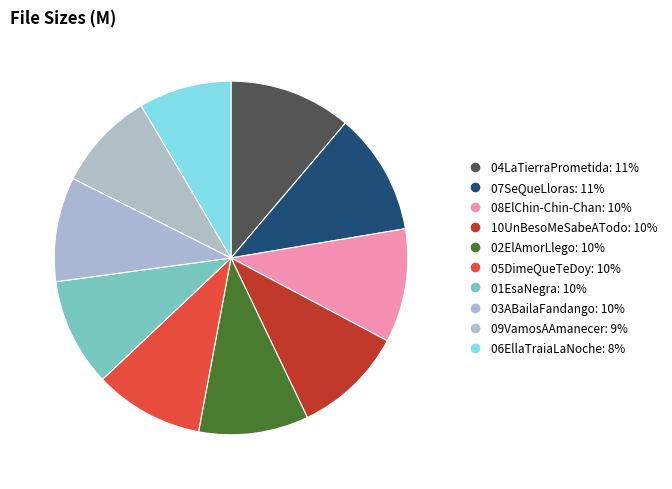

Is 07SeQueLloras the majority of the pie?

No